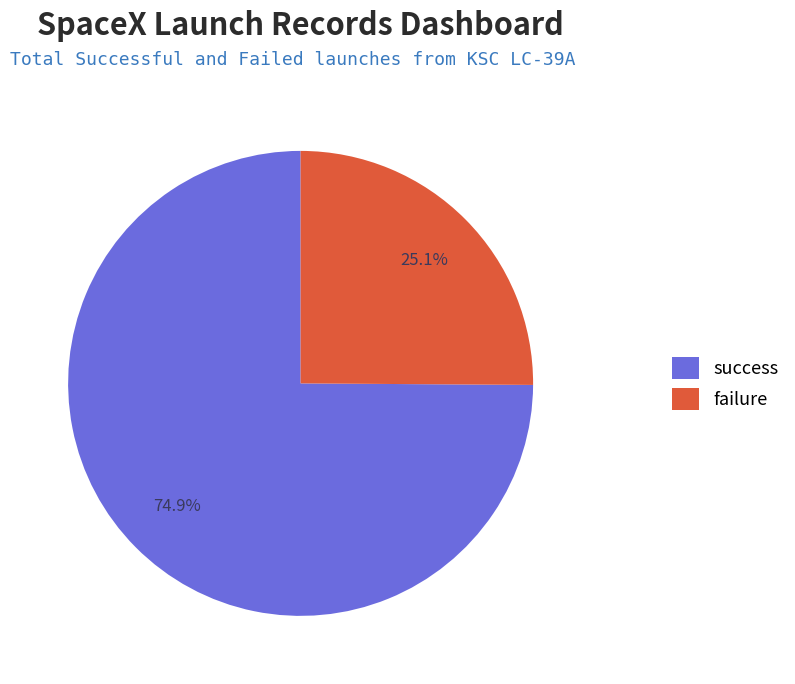

To the nearest percent, what is the average slice percentage?

50%